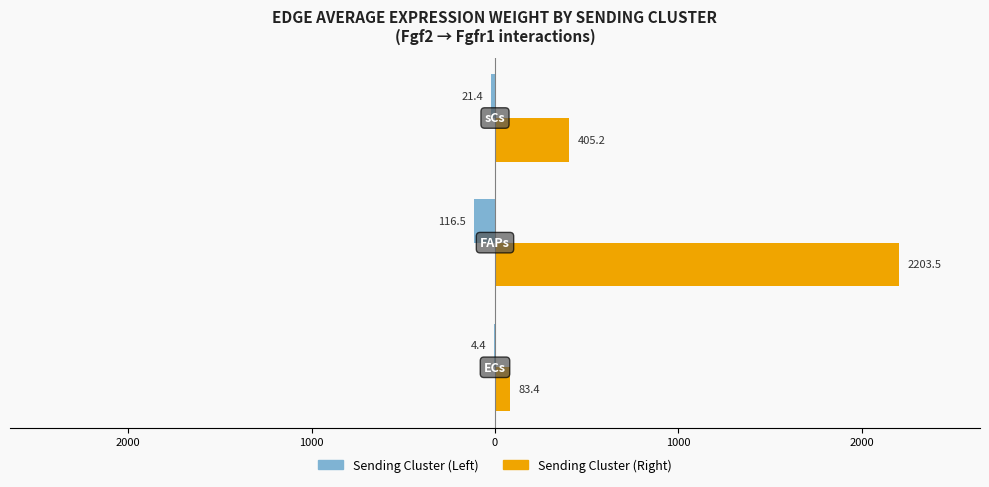

Reading right to left, extract all data points from this chart.

Edge average expression weight (Married Couples): -21.4	-116.5	-4.4
Edge average expression weight (Single Parents): 405.2	2203.5	83.4